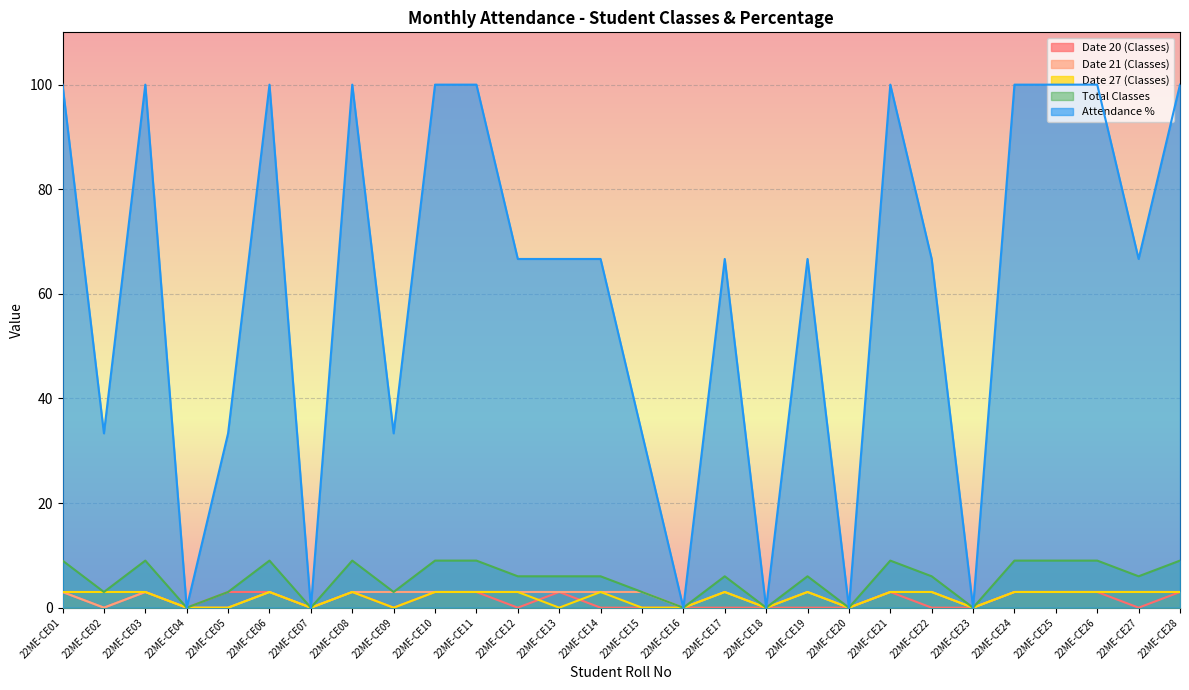

What is the average value of the Date 21 (Classes) series?

2.1